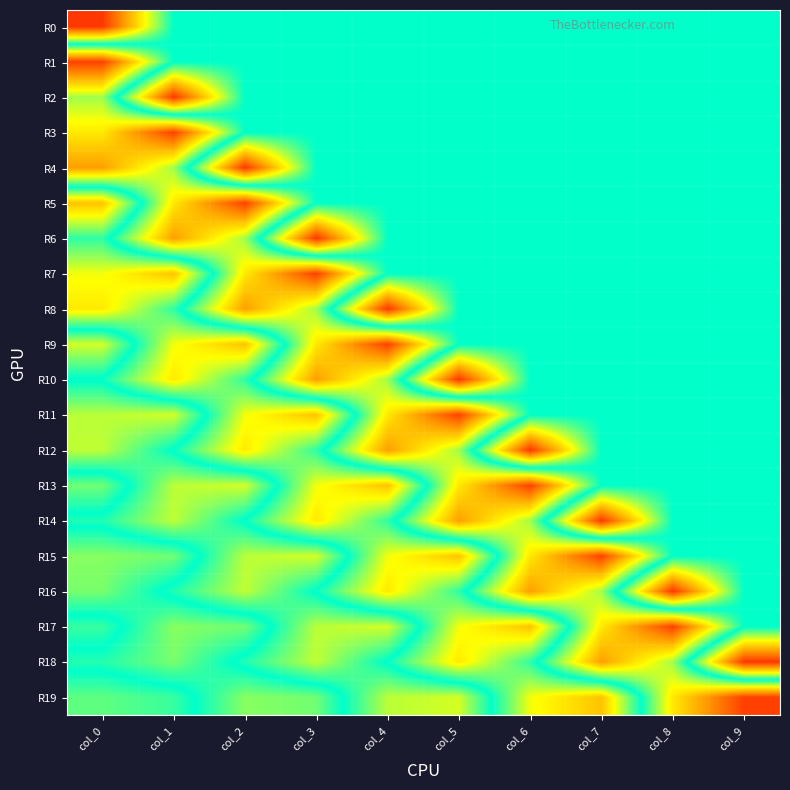

Reading left to right, list all the values displayed in this chart.

R0: col_0=-0.4	col_1=0.0	col_2=0.0	col_3=0.0	col_4=0.0	col_5=0.0	col_6=0.0	col_7=0.0	col_8=0.0	col_9=0.0
R1: col_0=0.4	col_1=0.0	col_2=0.0	col_3=0.0	col_4=0.0	col_5=0.0	col_6=0.0	col_7=0.0	col_8=0.0	col_9=0.0
R2: col_0=0.1	col_1=-0.4	col_2=0.0	col_3=0.0	col_4=0.0	col_5=0.0	col_6=0.0	col_7=0.0	col_8=0.0	col_9=0.0
R3: col_0=0.2	col_1=0.4	col_2=0.0	col_3=0.0	col_4=0.0	col_5=0.0	col_6=0.0	col_7=0.0	col_8=0.0	col_9=0.0
R4: col_0=0.3	col_1=0.1	col_2=-0.4	col_3=0.0	col_4=0.0	col_5=0.0	col_6=0.0	col_7=0.0	col_8=0.0	col_9=0.0
R5: col_0=-0.2	col_1=0.2	col_2=0.4	col_3=0.0	col_4=0.0	col_5=0.0	col_6=0.0	col_7=0.0	col_8=0.0	col_9=0.0
R6: col_0=-0.0	col_1=0.3	col_2=0.1	col_3=-0.4	col_4=0.0	col_5=0.0	col_6=0.0	col_7=0.0	col_8=0.0	col_9=0.0
R7: col_0=-0.2	col_1=-0.2	col_2=0.2	col_3=0.4	col_4=0.0	col_5=0.0	col_6=0.0	col_7=0.0	col_8=0.0	col_9=0.0
R8: col_0=-0.2	col_1=-0.0	col_2=0.3	col_3=0.1	col_4=-0.4	col_5=0.0	col_6=0.0	col_7=0.0	col_8=0.0	col_9=0.0
R9: col_0=0.1	col_1=-0.2	col_2=-0.2	col_3=0.2	col_4=0.4	col_5=0.0	col_6=0.0	col_7=0.0	col_8=0.0	col_9=0.0
R10: col_0=-0.0	col_1=-0.2	col_2=-0.0	col_3=0.3	col_4=0.1	col_5=-0.4	col_6=0.0	col_7=0.0	col_8=0.0	col_9=0.0
R11: col_0=0.1	col_1=0.1	col_2=-0.2	col_3=-0.2	col_4=0.2	col_5=0.4	col_6=0.0	col_7=0.0	col_8=0.0	col_9=0.0
R12: col_0=0.1	col_1=-0.0	col_2=-0.2	col_3=-0.0	col_4=0.3	col_5=0.1	col_6=-0.4	col_7=0.0	col_8=0.0	col_9=0.0
R13: col_0=-0.1	col_1=0.1	col_2=0.1	col_3=-0.2	col_4=-0.2	col_5=0.2	col_6=0.4	col_7=0.0	col_8=0.0	col_9=0.0
R14: col_0=0.0	col_1=0.1	col_2=-0.0	col_3=-0.2	col_4=-0.0	col_5=0.3	col_6=0.1	col_7=-0.4	col_8=0.0	col_9=0.0
R15: col_0=-0.1	col_1=-0.1	col_2=0.1	col_3=0.1	col_4=-0.2	col_5=-0.2	col_6=0.2	col_7=0.4	col_8=0.0	col_9=0.0
R16: col_0=-0.1	col_1=0.0	col_2=0.1	col_3=-0.0	col_4=-0.2	col_5=-0.0	col_6=0.3	col_7=0.1	col_8=-0.4	col_9=0.0
R17: col_0=0.0	col_1=-0.1	col_2=-0.1	col_3=0.1	col_4=0.1	col_5=-0.2	col_6=-0.2	col_7=0.2	col_8=0.4	col_9=0.0
R18: col_0=-0.0	col_1=-0.1	col_2=0.0	col_3=0.1	col_4=-0.0	col_5=-0.2	col_6=-0.0	col_7=0.3	col_8=0.1	col_9=-0.4
R19: col_0=0.1	col_1=0.0	col_2=-0.1	col_3=-0.1	col_4=0.1	col_5=0.1	col_6=-0.2	col_7=-0.2	col_8=0.2	col_9=0.4